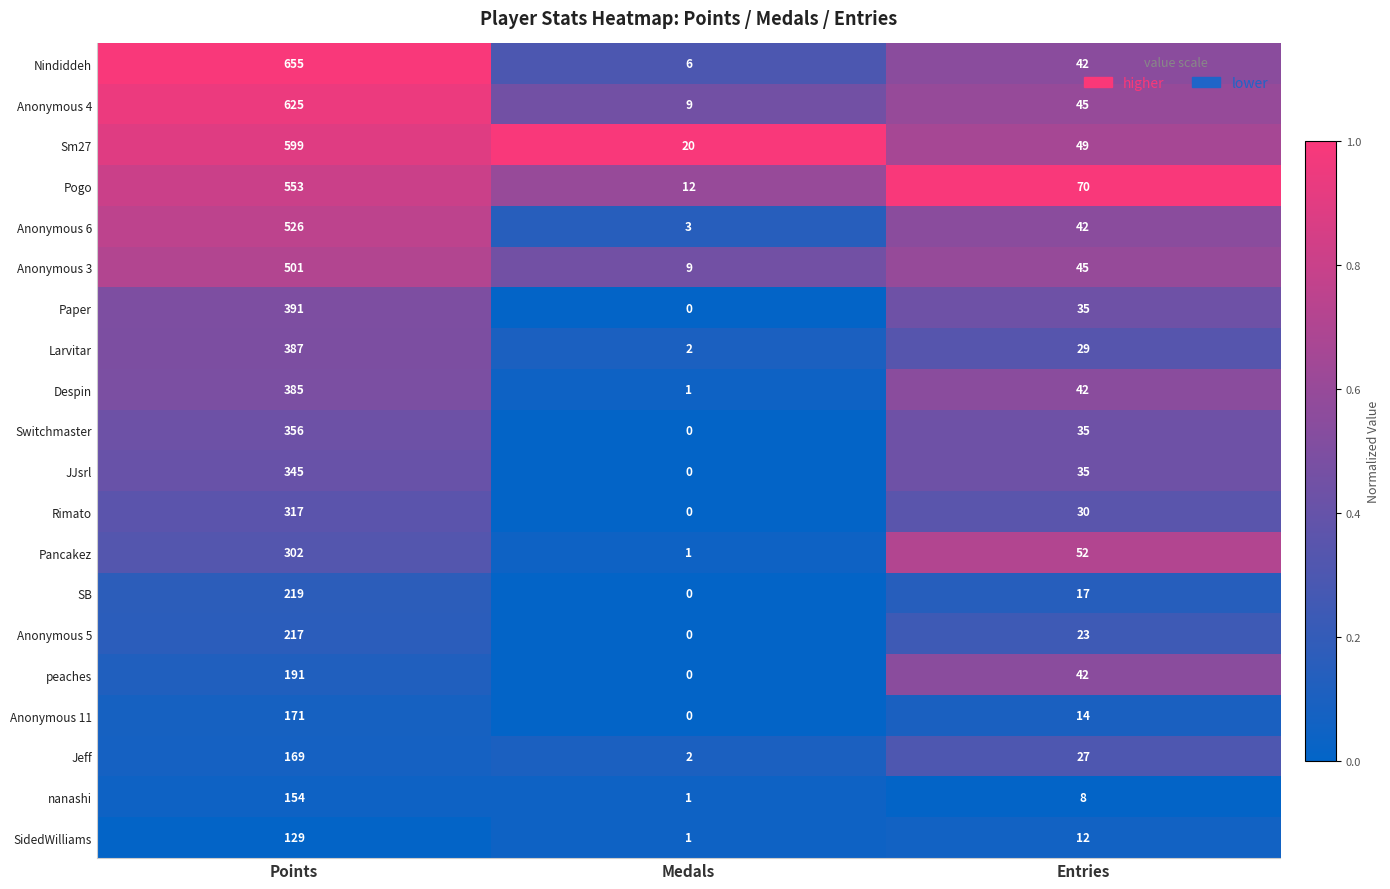

What is the total value across all series at Points?

7192